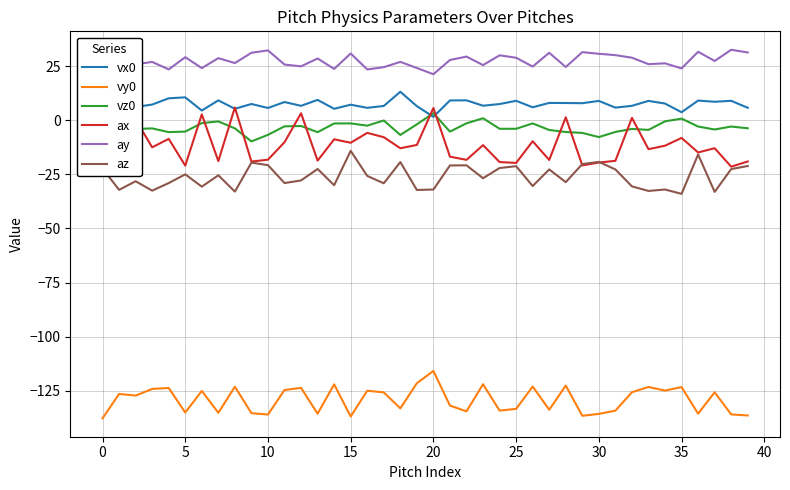

What is the minimum value shown in the chart?

-137.7